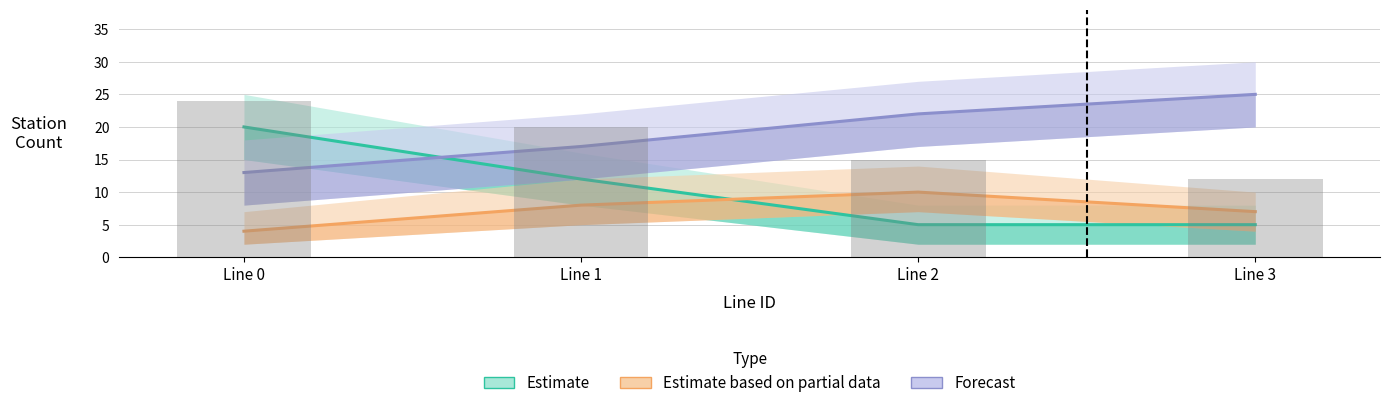

True or false: Forecast (H status) has a value of 29 at Line 2.

False